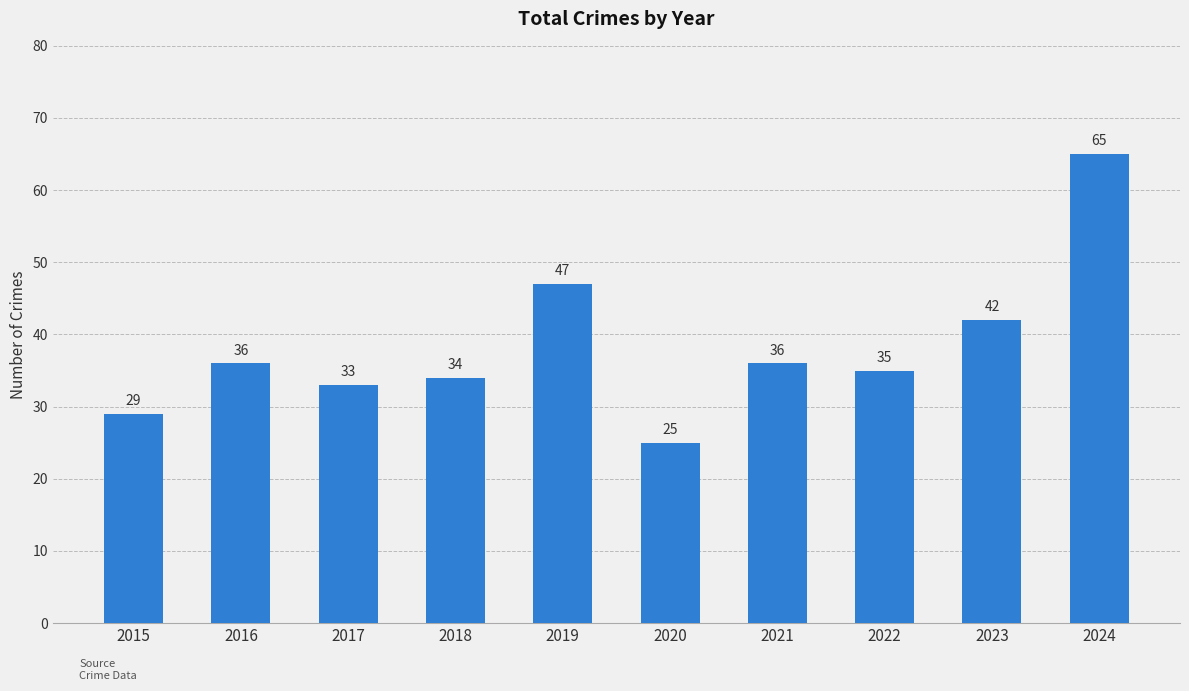

What is the smallest value displayed?

25